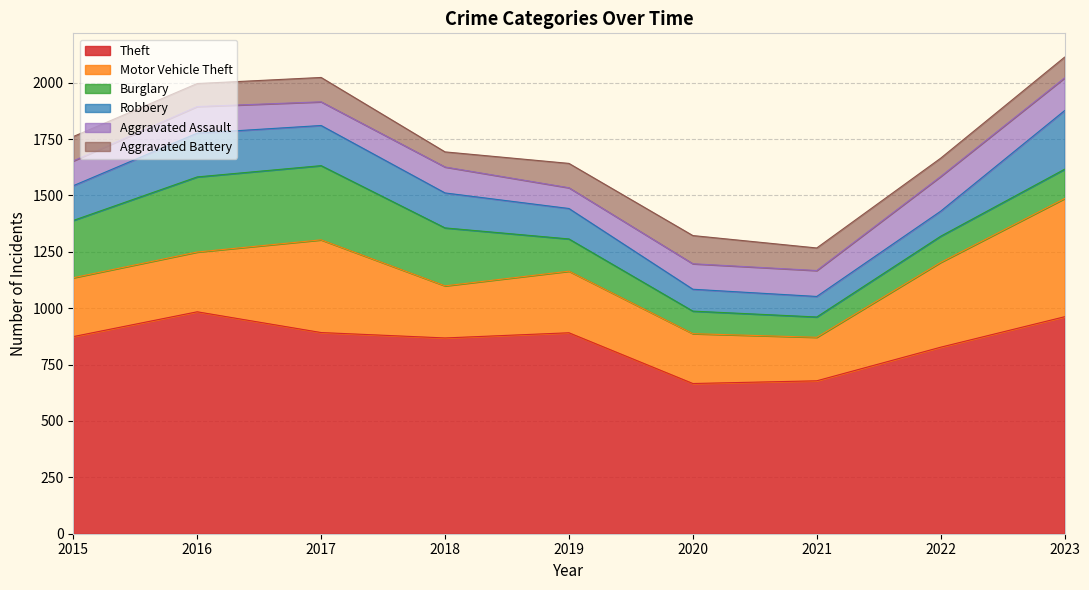

At which category does Burglary reach its first local valley?

2021